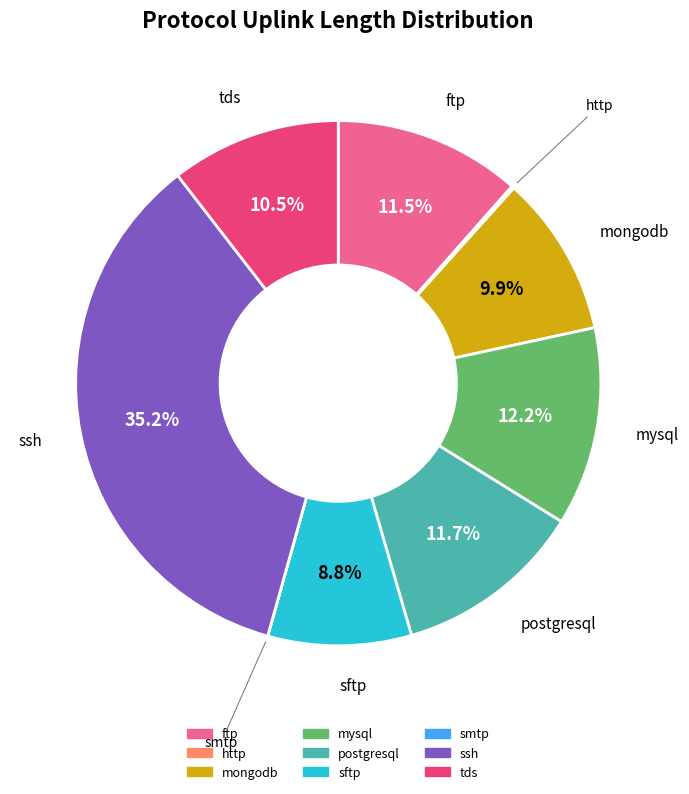

Is there any slice that represents more than half of the pie?

No